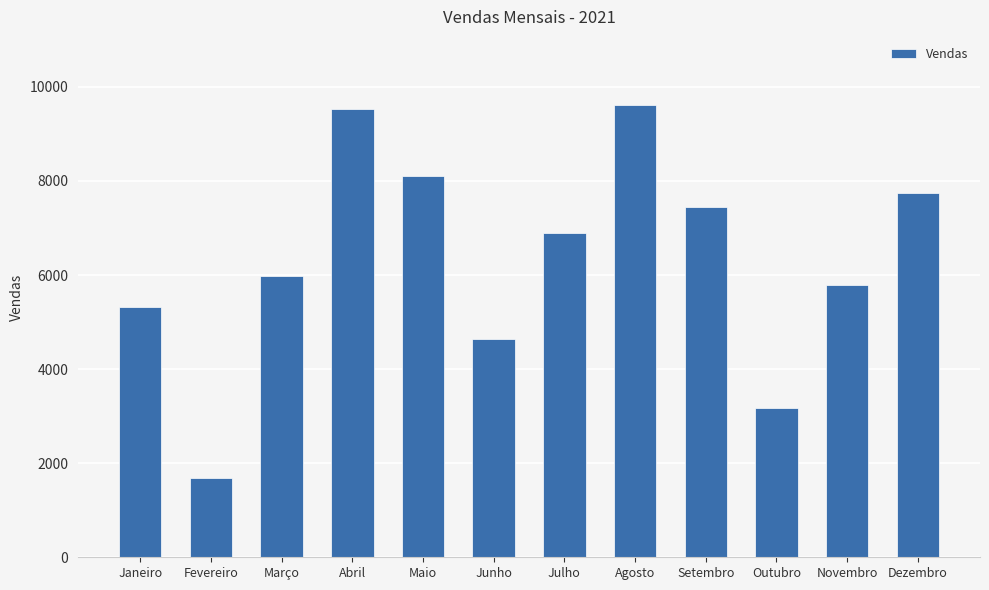

True or false: the data shows 6895 at Julho.

True